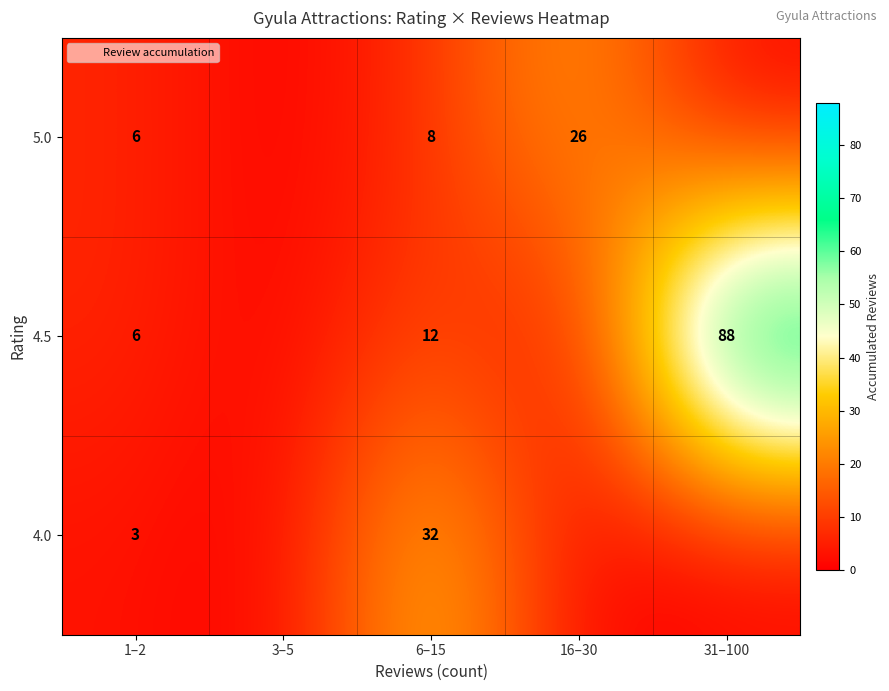

Rank the series at 6–15 from highest to lowest value.

4.0, 4.5, 5.0